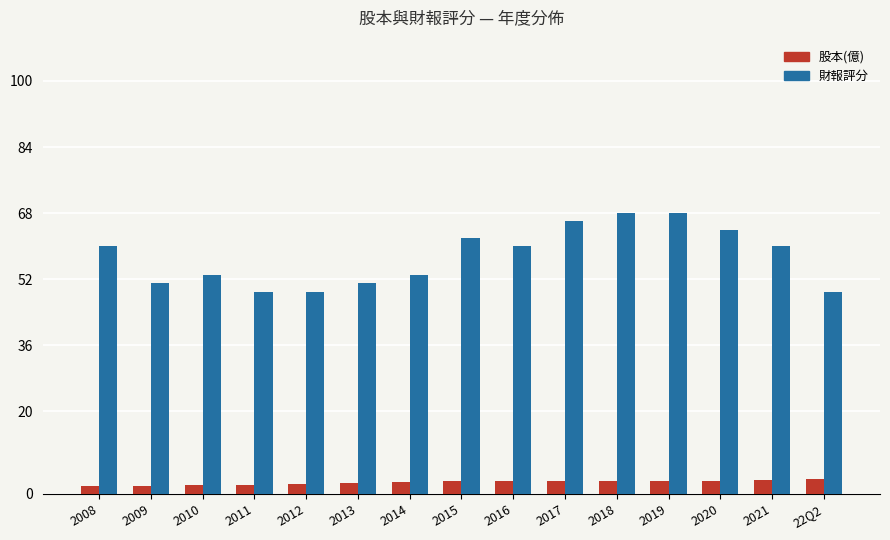

Is it true that 財報評分 equals 88.0 at 2013?

False